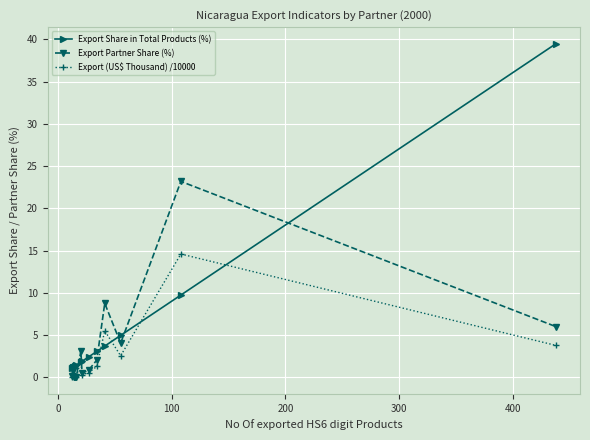

Which series has the largest range (max minus min)?

Export Share in Total Products (%)